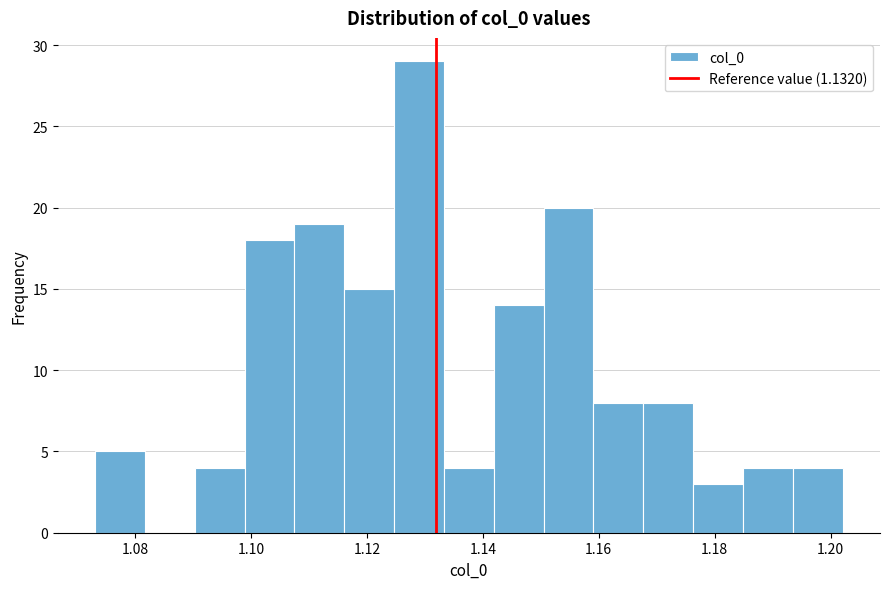

What is the height of the bar covering 1.108 to 1.116 on the x-axis? Neither the bar edges nor the heights are printed on the chart, so give them approximately, as read against the axes.

19